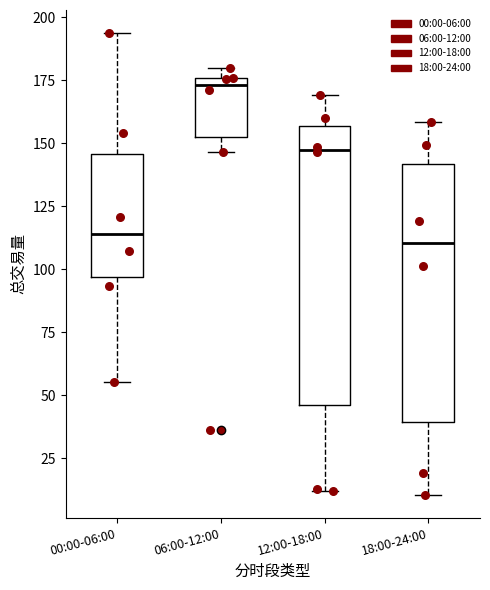

Where does the median line of the box for 12:00-18:00 sit on the y-axis? The values are not printed on the chart, so give them approximately, as read against the axis.

145